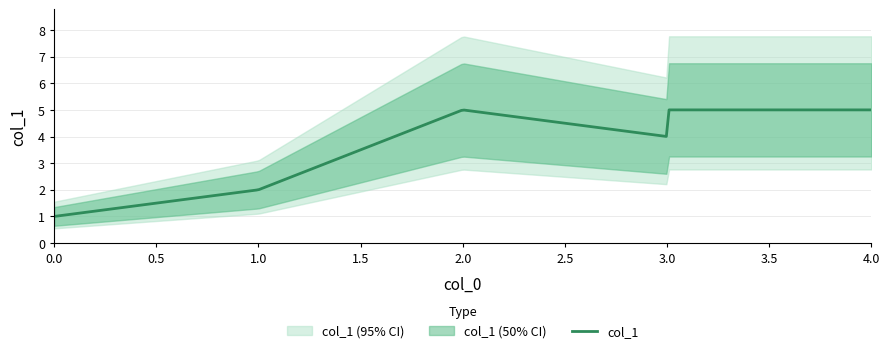

What is the minimum value for col_1?

1.0